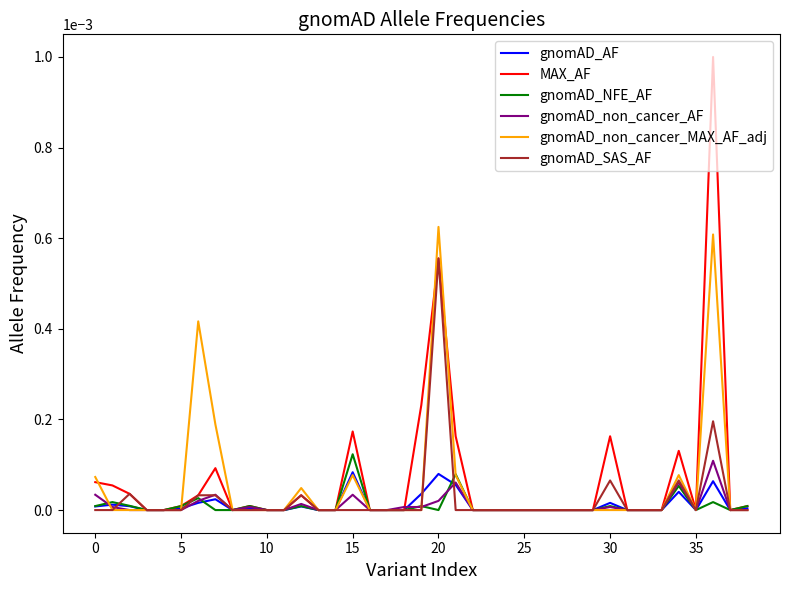

Which series has the widest spread of values?

MAX_AF